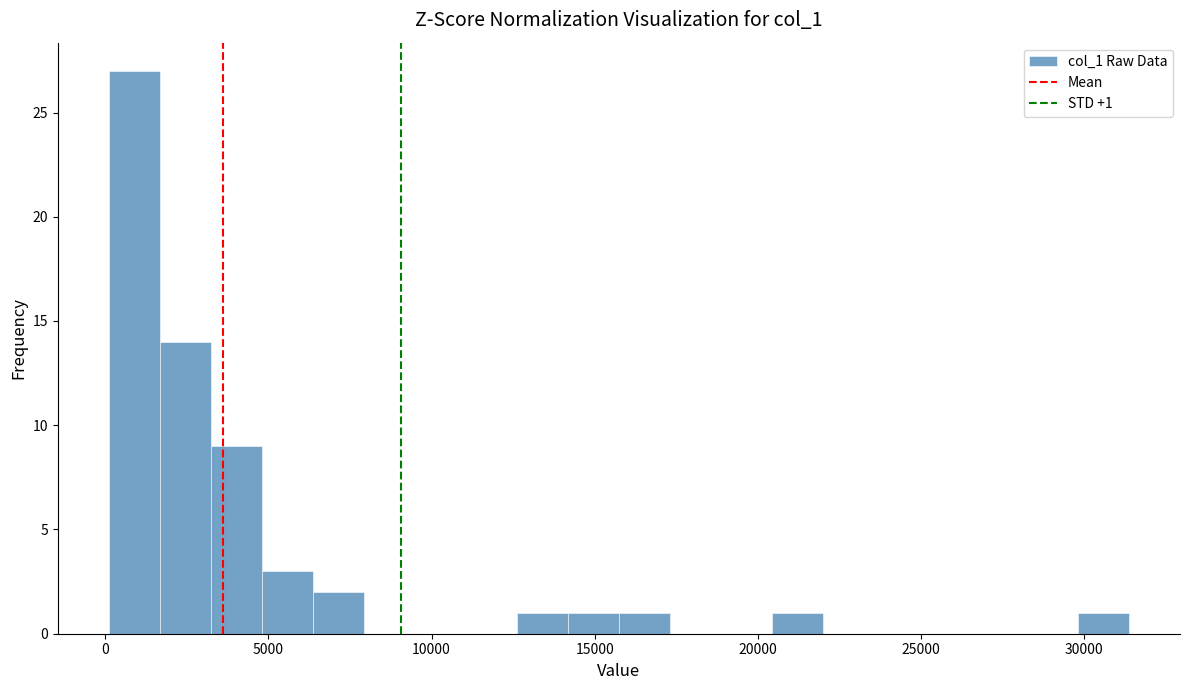

Read against the x-axis, roughly where is the centre of the tallest bar?

1000